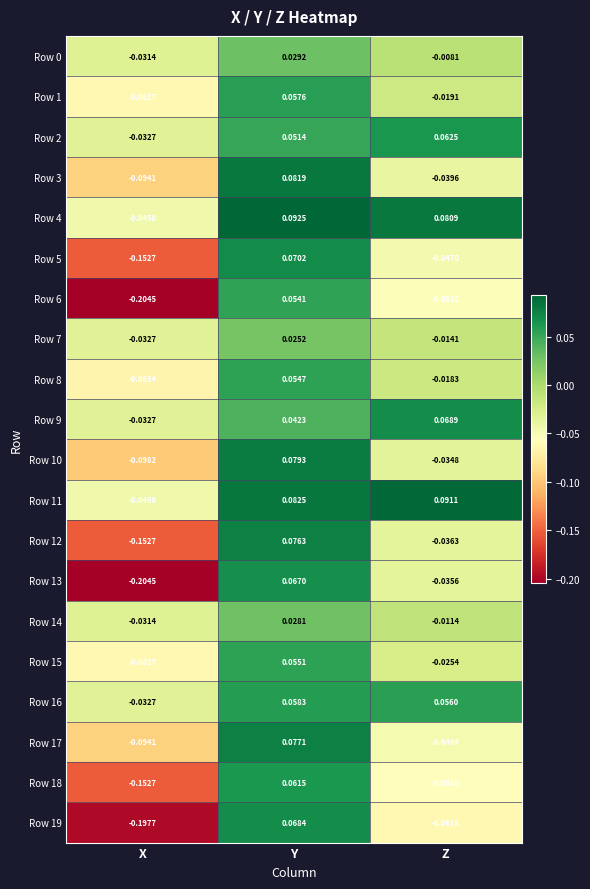

At which label does Row 8 reach its peak?

Y